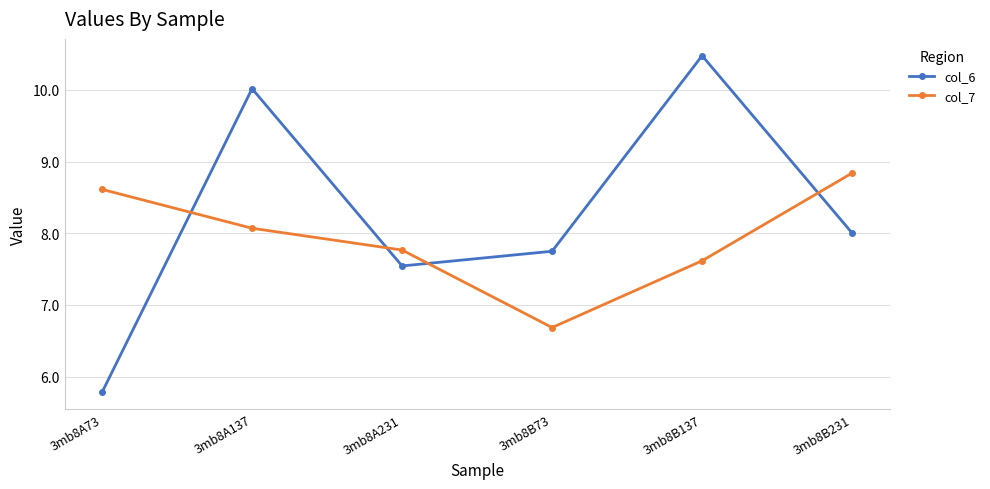

Reading right to left, extract all data points from this chart.

col_6: 3mb8B231=8.0	3mb8B137=10.5	3mb8B73=7.7	3mb8A231=7.5	3mb8A137=10.0	3mb8A73=5.8
col_7: 3mb8B231=8.8	3mb8B137=7.6	3mb8B73=6.7	3mb8A231=7.8	3mb8A137=8.1	3mb8A73=8.6